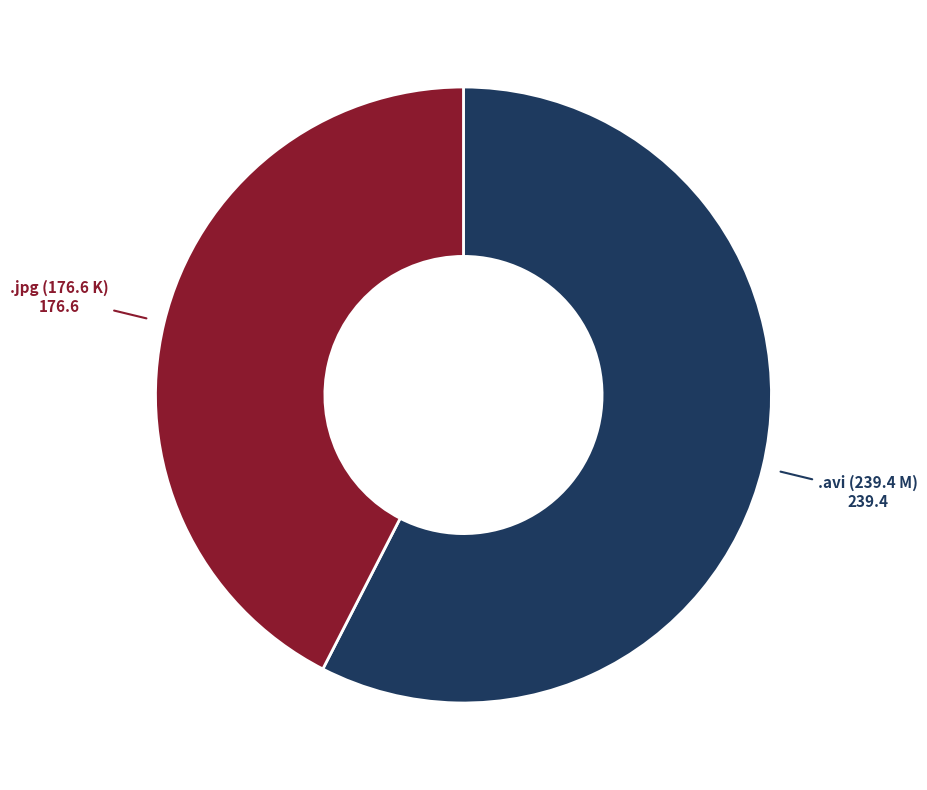

Which slice is the largest?

.avi (239.4 M)